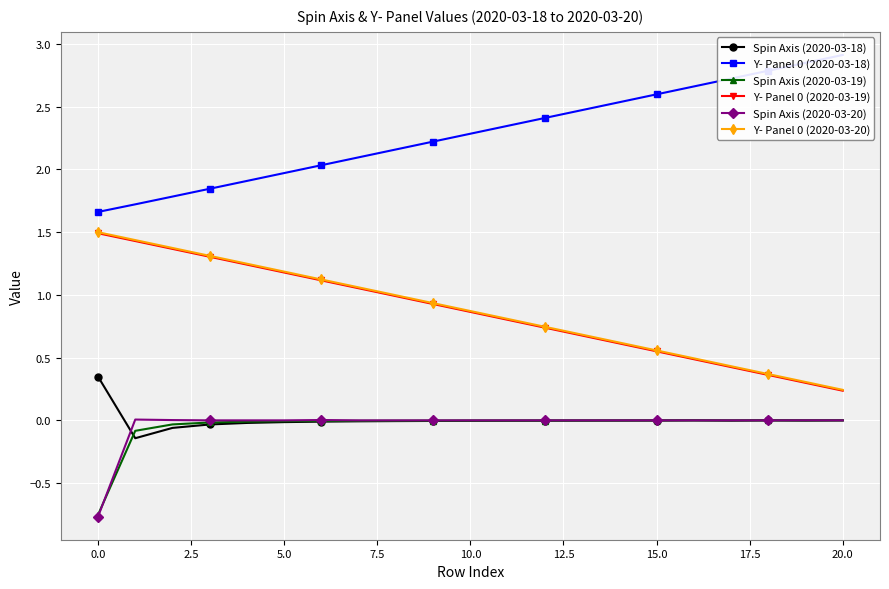

True or false: Spin Axis (2020-03-18) and Y- Panel 0 (2020-03-19) intersect in this chart.

False